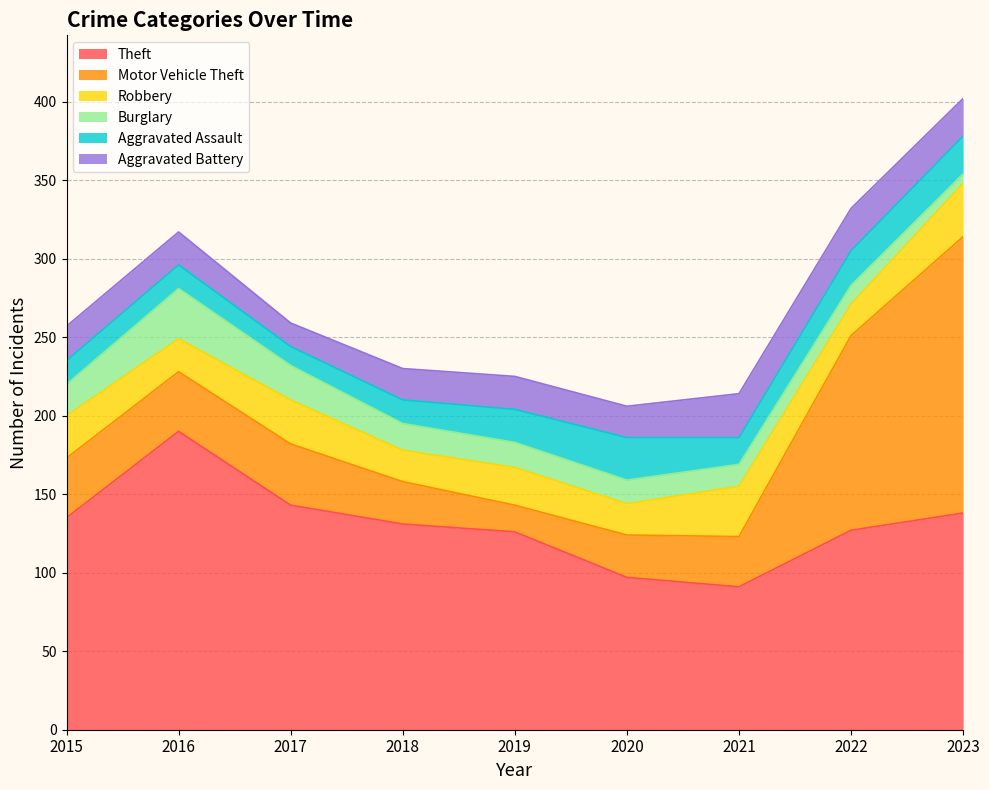

What is the sum of the Aggravated Assault values at 2016 and 2019?

36